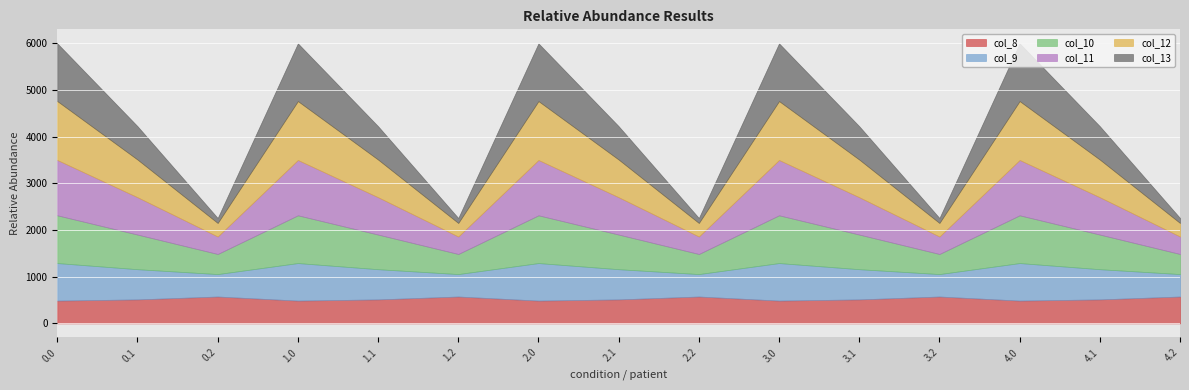

Where is col_13 nearest to the value 672?

0.1